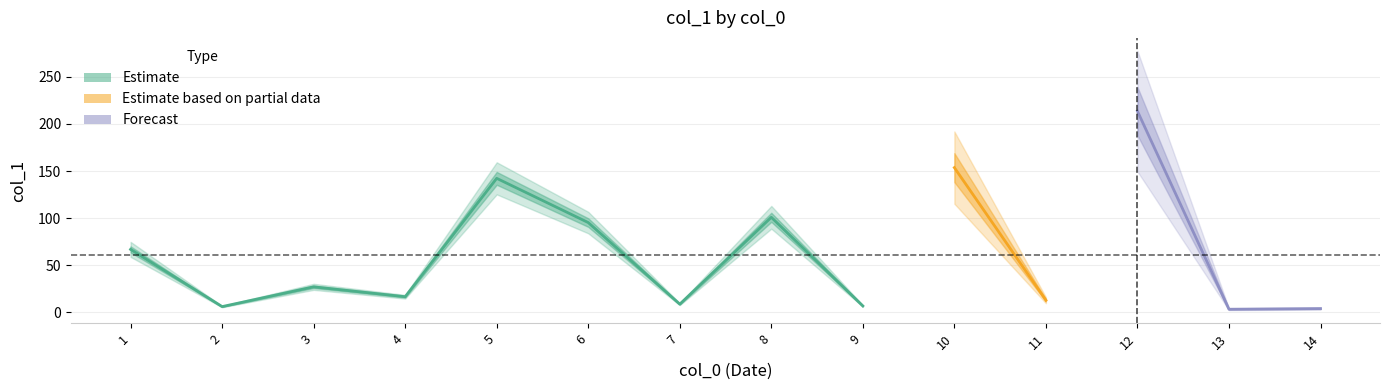

Rank the categories by value from lowest to highest.

13, 14, 2, 9, 7, 11, 4, 3, 1, 6, 8, 5, 10, 12